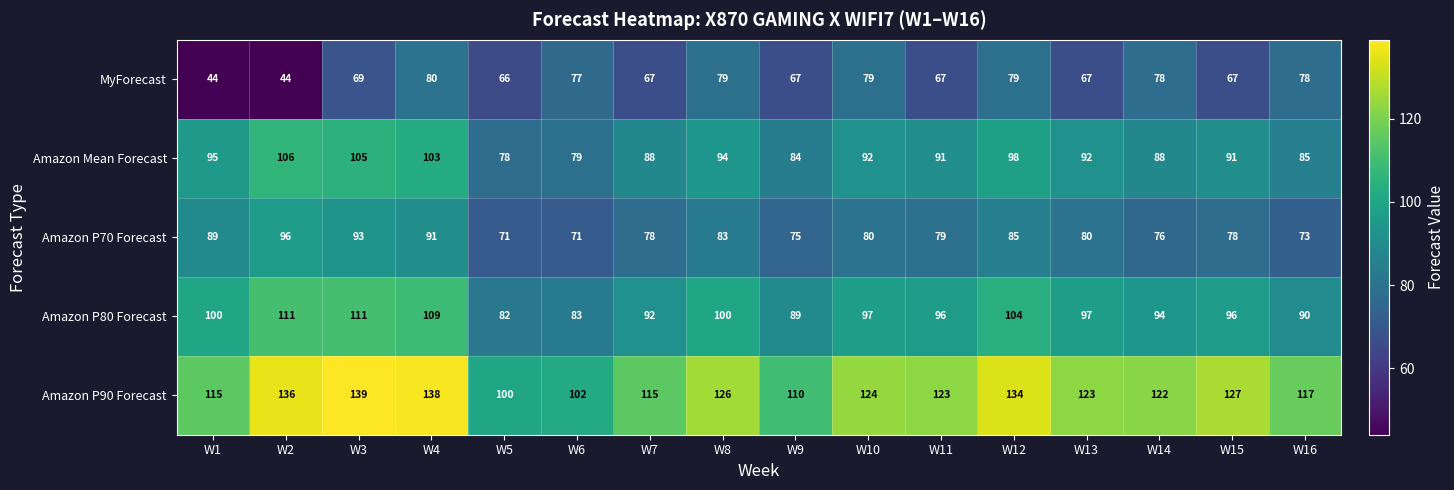

Which series has the largest range (max minus min)?

Amazon P90 Forecast